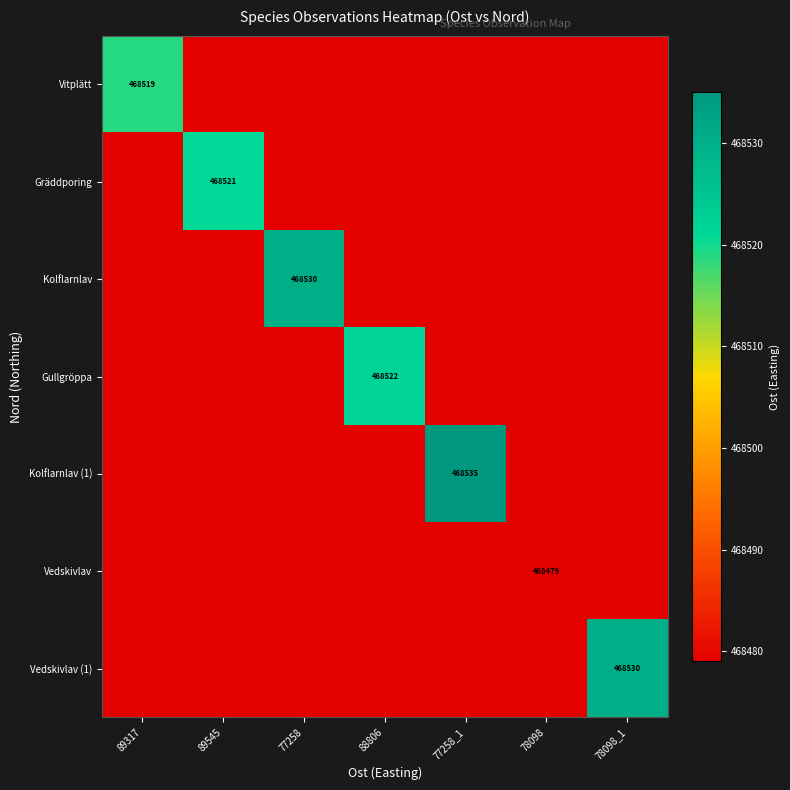

The Vitplätt series shows 800430.8 at 88806. True or false?

False